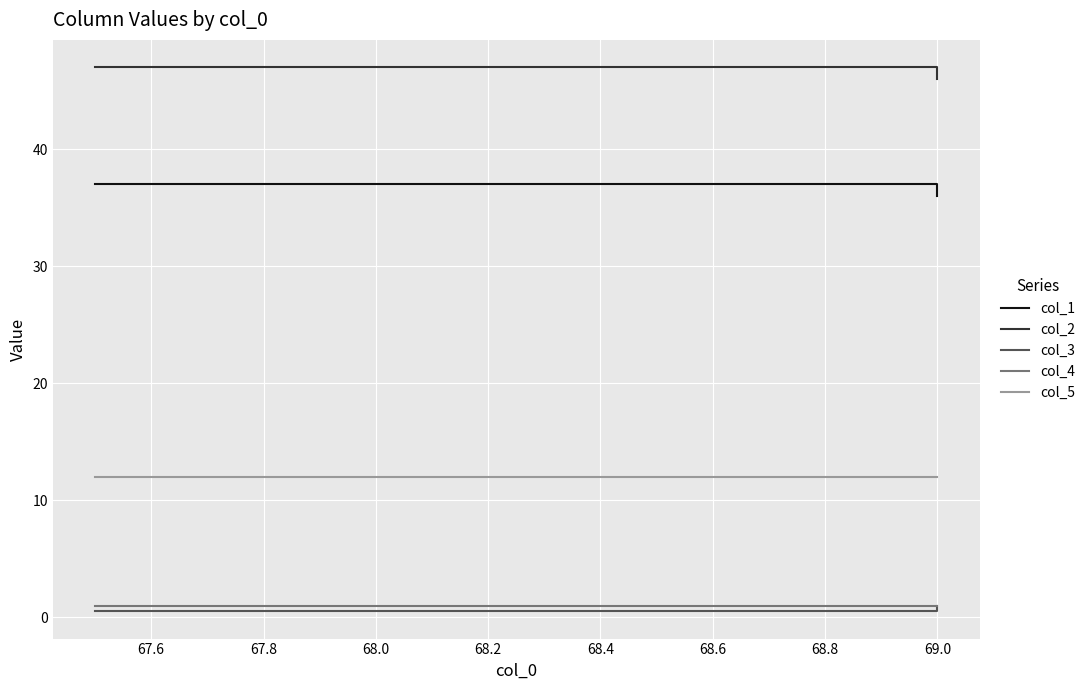

True or false: col_1 and col_4 intersect in this chart.

False